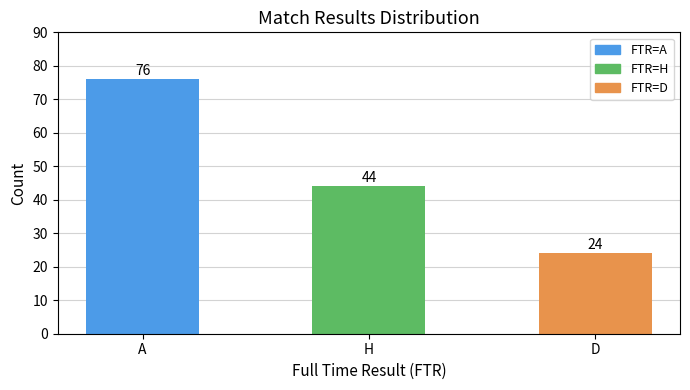

What is the maximum value shown in the chart?

76